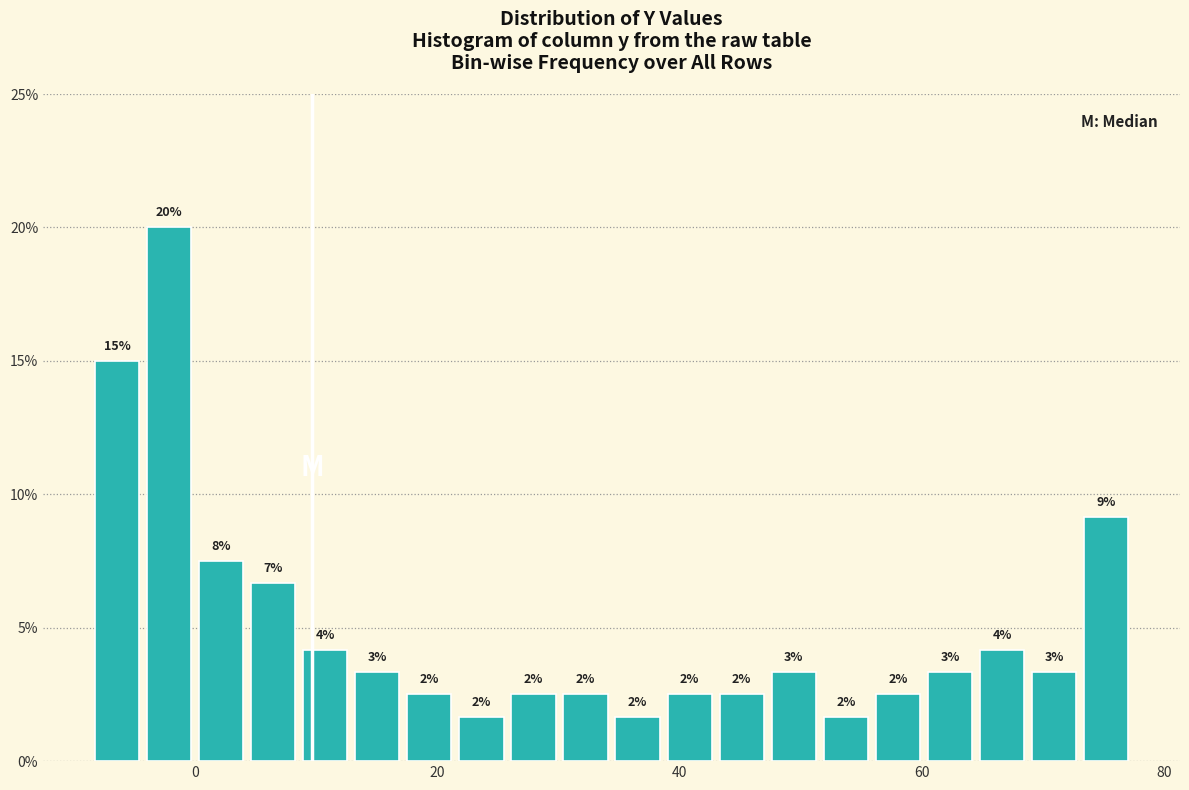

Around what value on the x-axis is the tallest bar? Give the approximate position of its centre, as read against the axis.

-2